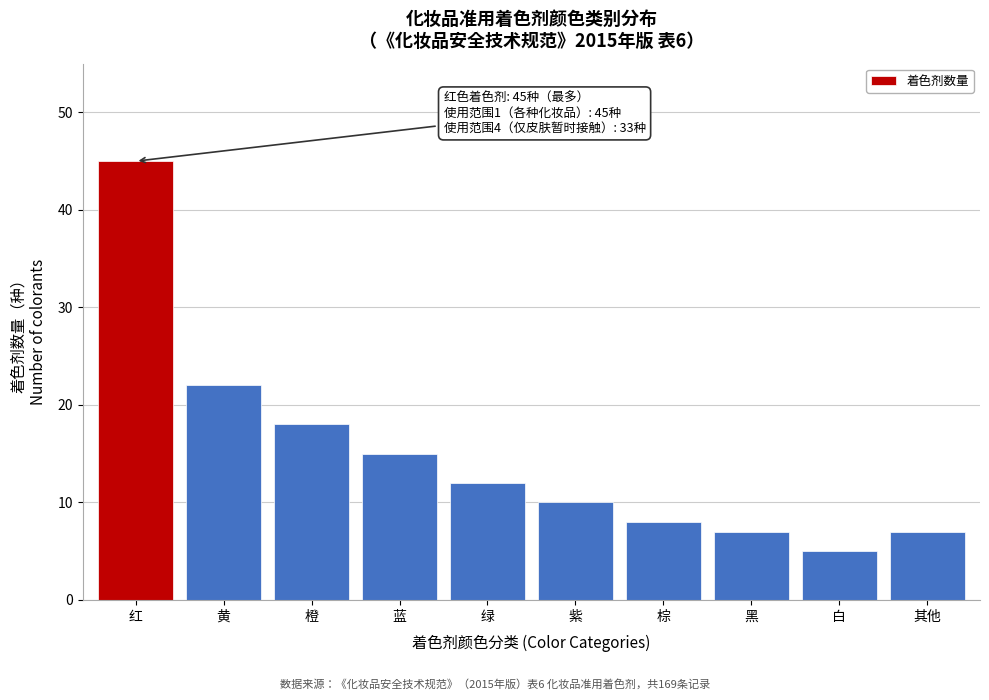

Reading left to right, transcribe all the data shown in this chart.

红=45	黄=22	橙=18	蓝=15	绿=12	紫=10	棕=8	黑=7	白=5	其他=7